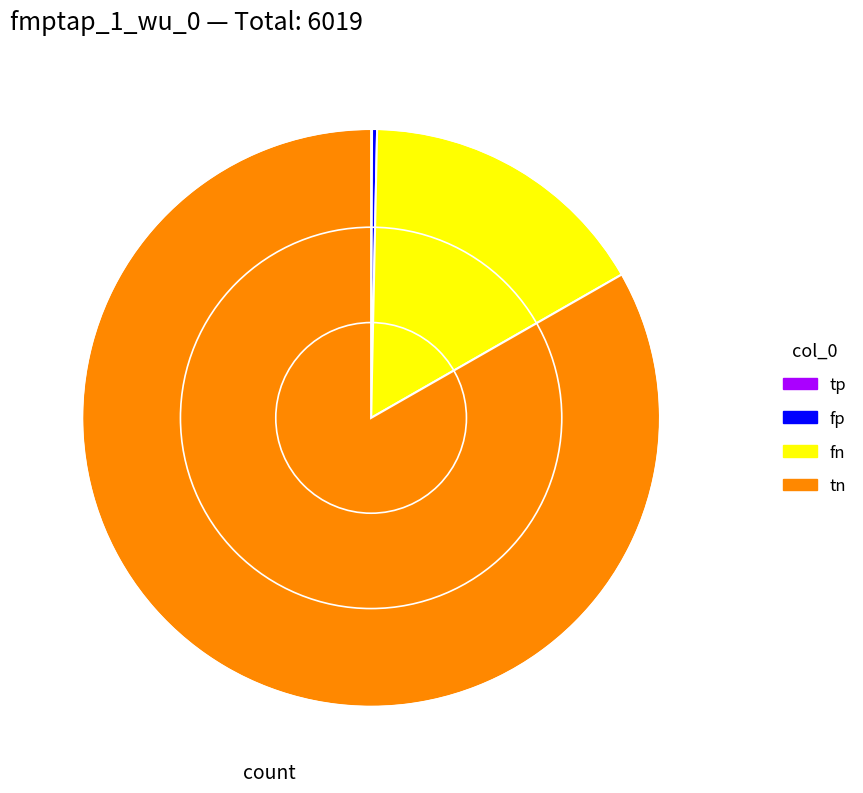

Between fn and fp, which is larger?

fn